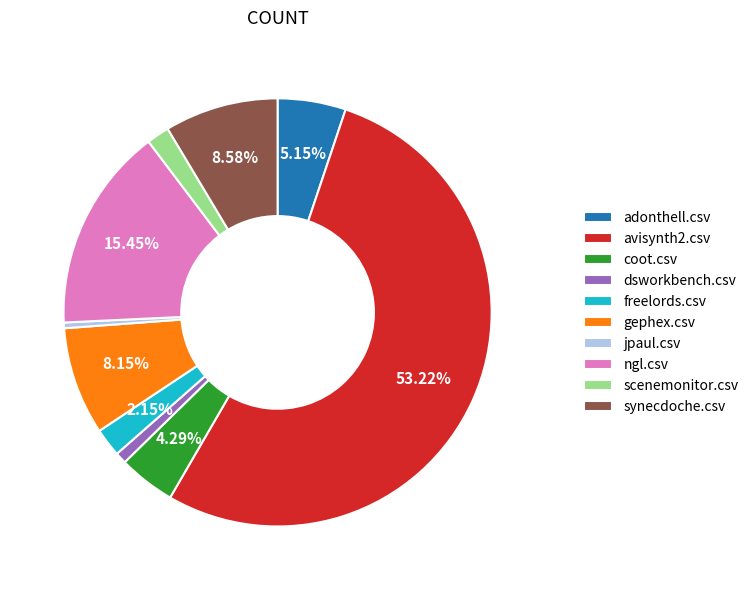

To the nearest percent, what is the average slice percentage?

10%